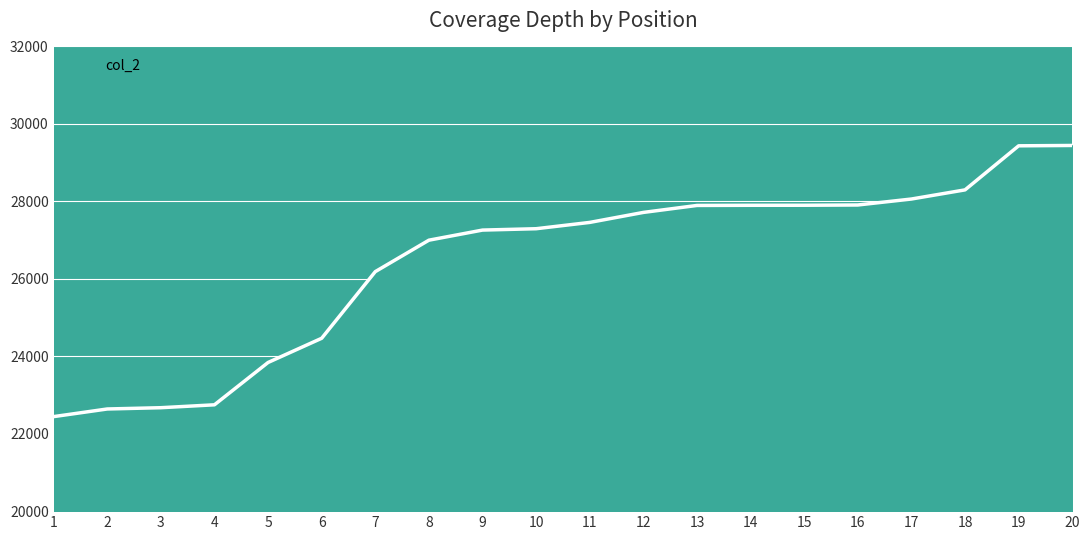

What is the difference between the values at 2 and 11?

4818